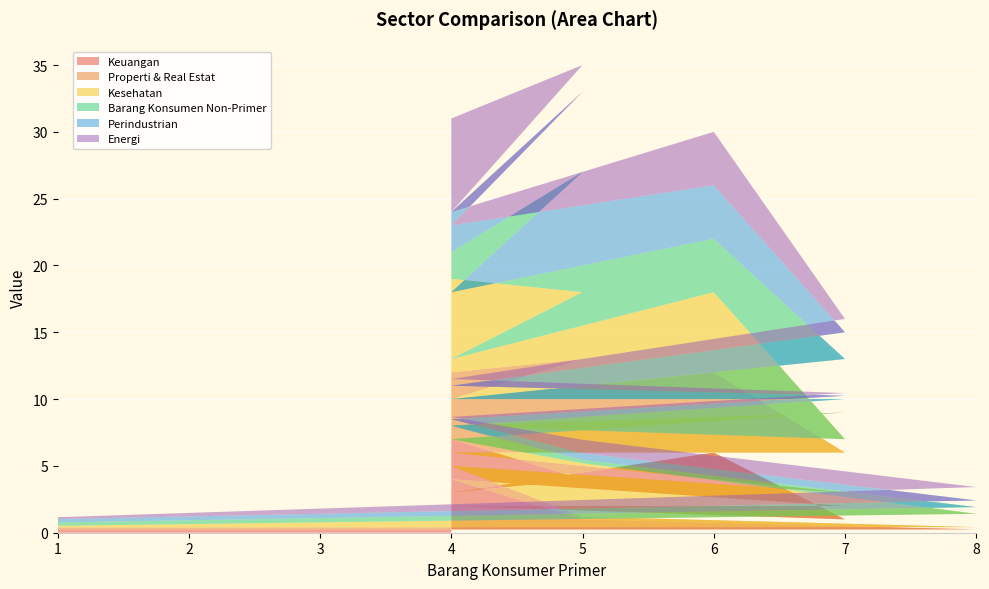

Reading left to right, list all the values displayed in this chart.

Keuangan: 0.2	0.2	1.0	4.0	2.0	2.0	1.0	6.0	3.0	4.0	7.0
Properti & Real Estat: 0.1	0.2	0.2	1.0	1.0	4.0	5.0	6.0	7.0	9.0	5.0
Kesehatan: 0.1	1.0	4.0	2.0	6.0	2.0	1.0	6.0	3.0	5.0	7.0
Barang Konsumen Non-Primer: 0.2	0.5	0.2	1.0	1.0	2.0	6.0	4.0	5.0	9.0	2.0
Perindustrian: 0.2	0.5	0.5	0.5	0.2	1.0	2.0	4.0	5.0	6.0	3.0
Energi: 0.1	1.0	1.0	0.2	0.2	0.5	1.0	4.0	1.0	2.0	7.0